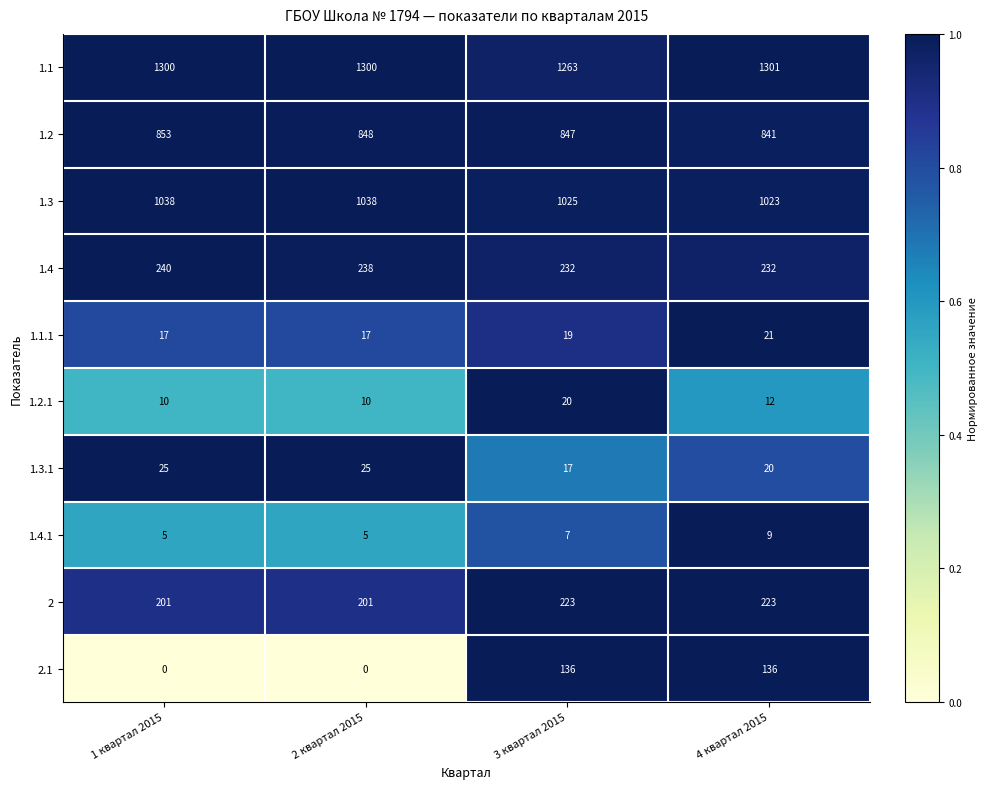

Which series has the largest range (max minus min)?

2.1